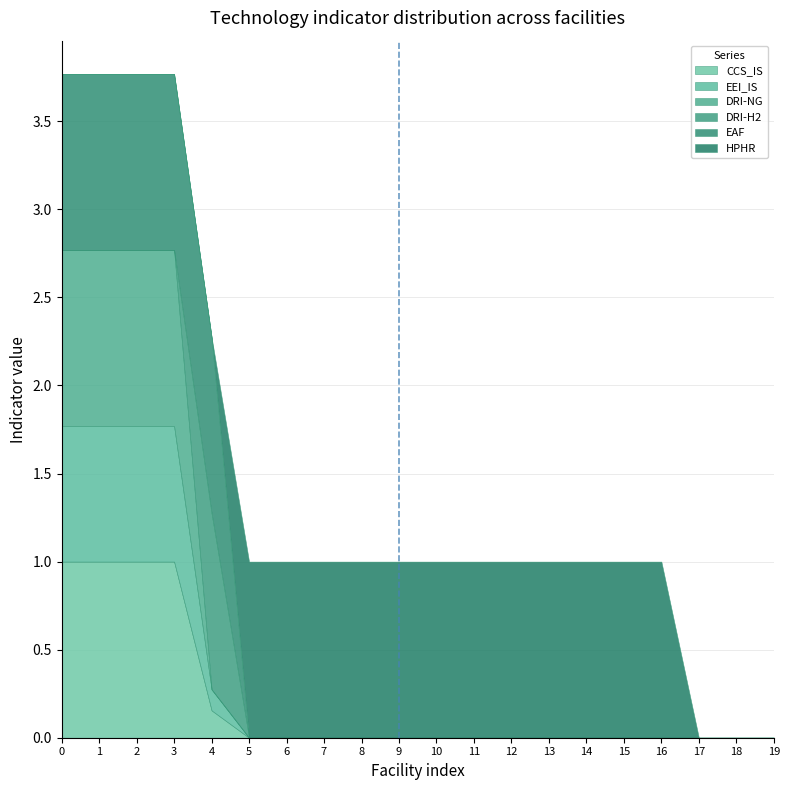

Does the chart have visible grid lines?

Yes